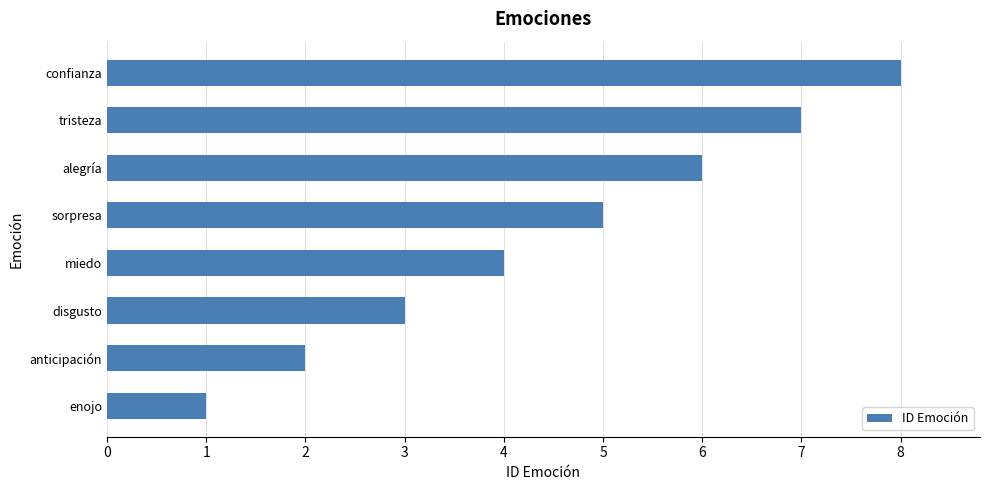

What is the sum of the values at sorpresa and alegría?

11